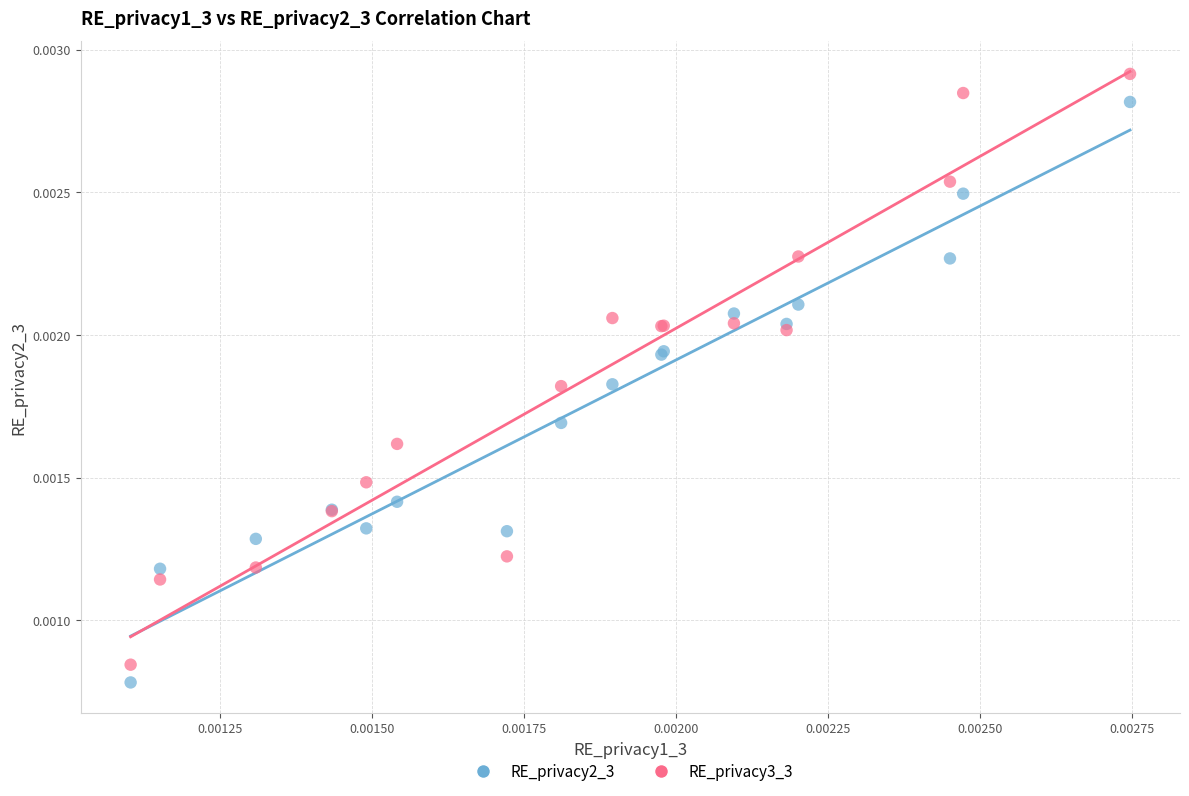

Which series has the largest Y range (max minus min)?

RE_privacy3_3